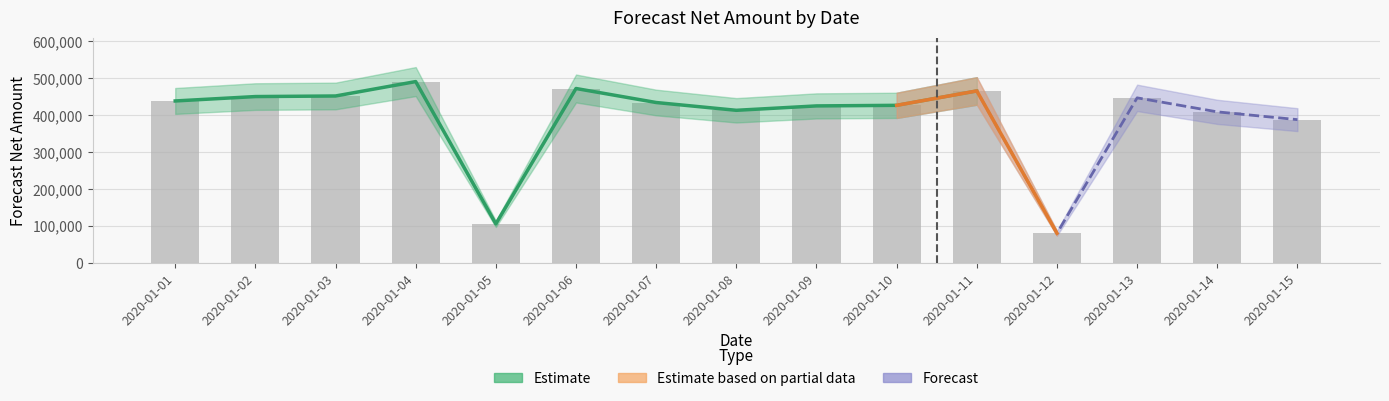

At which label does the data first exceed 434669?

2020-01-01